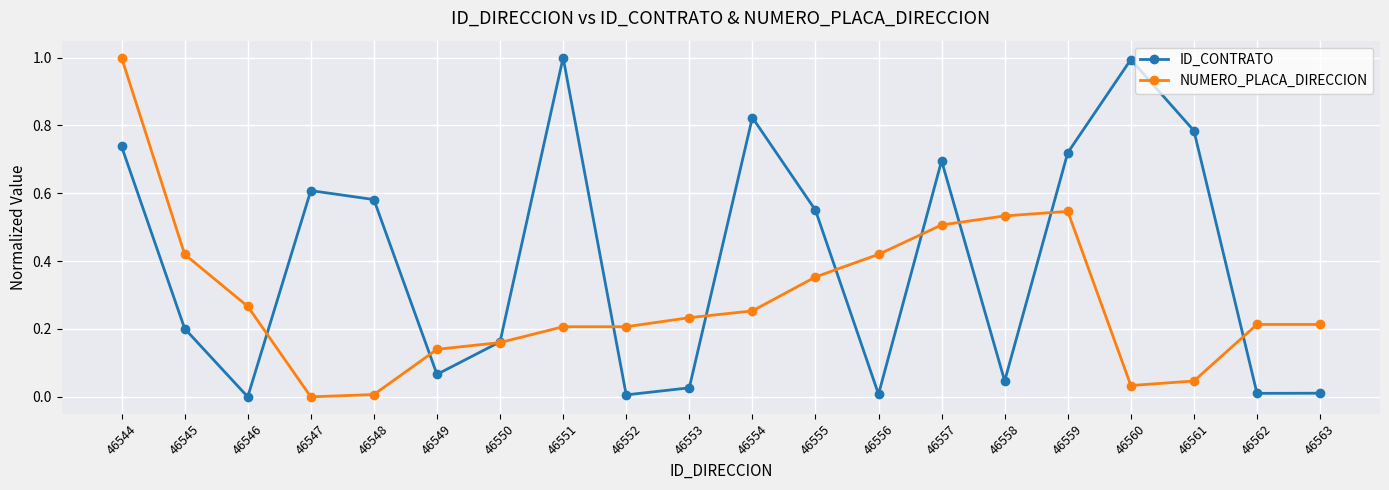

Where do NUMERO_PLACA_DIRECCION and ID_CONTRATO first cross each other?

46546 and 46547